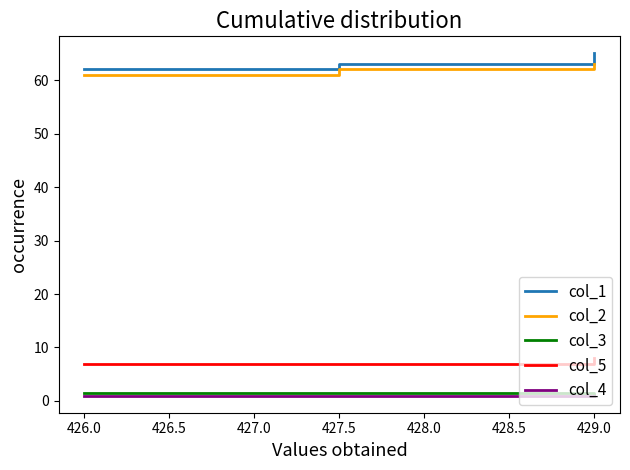

At which category does the chart reach its peak across all series?

429.0